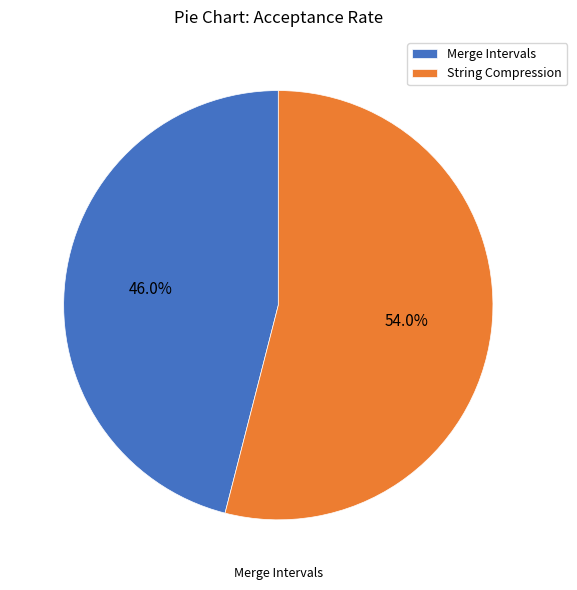

The String Compression slice represents 39% of the pie. True or false?

False